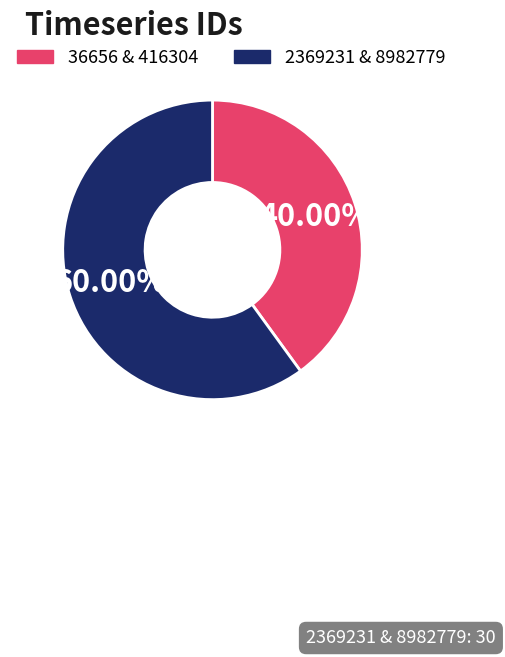

Does any single category account for the majority?

Yes